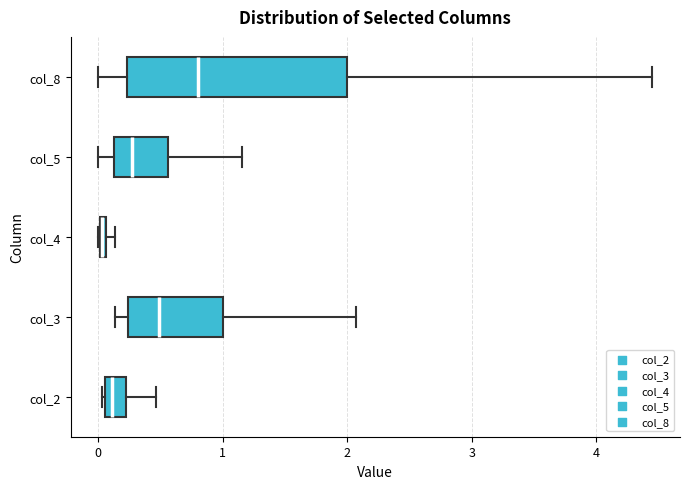

Comparing the boxes themselves (not the whiskers), which one is the widest?

col_8